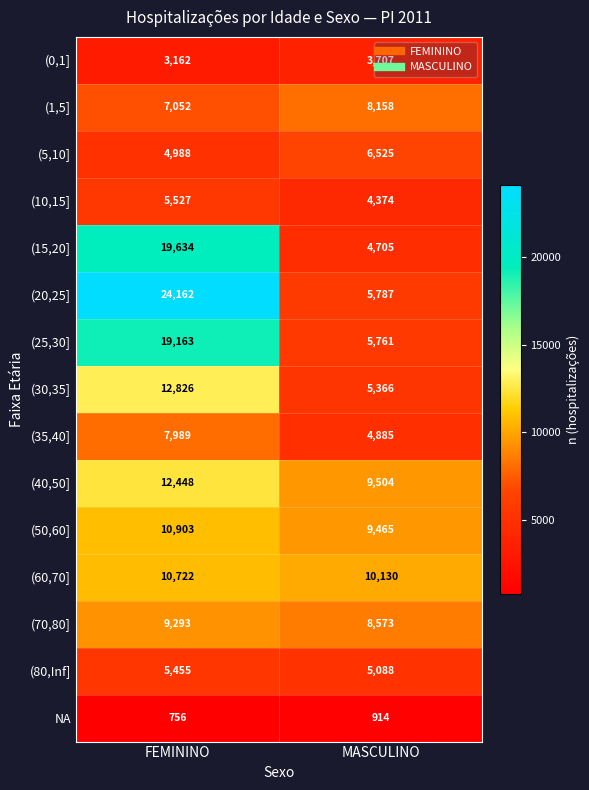

The value of (15,20] at MASCULINO is 4705. True or false?

True